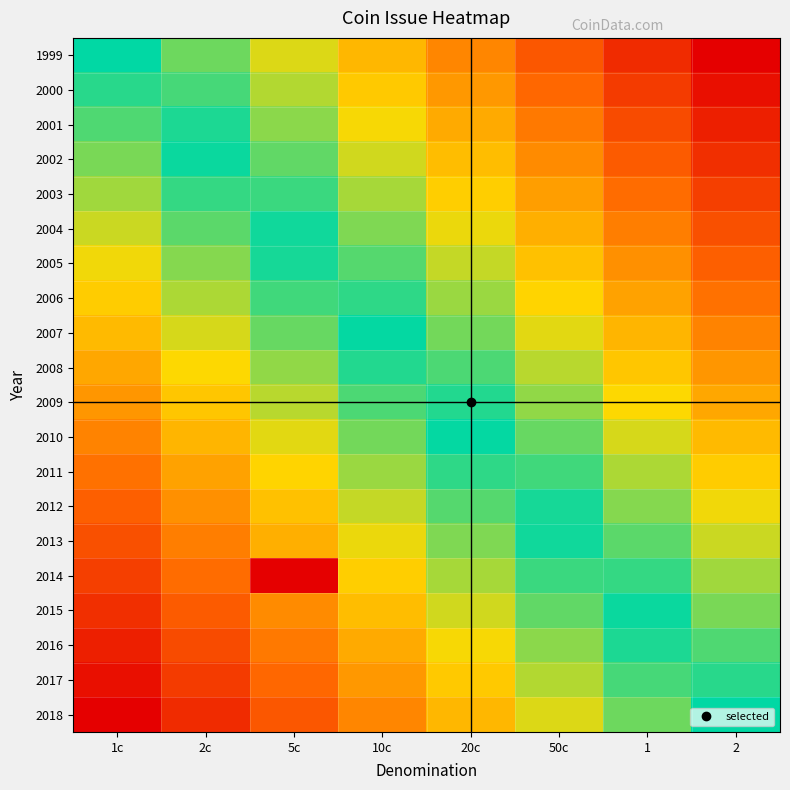

At 10c, list the series in order from smallest to largest.

1999, 2000, 2001, 2002, 2003, 2004, 2005, 2006, 2007, 2008, 2009, 2010, 2011, 2012, 2013, 2014, 2015, 2016, 2017, 2018